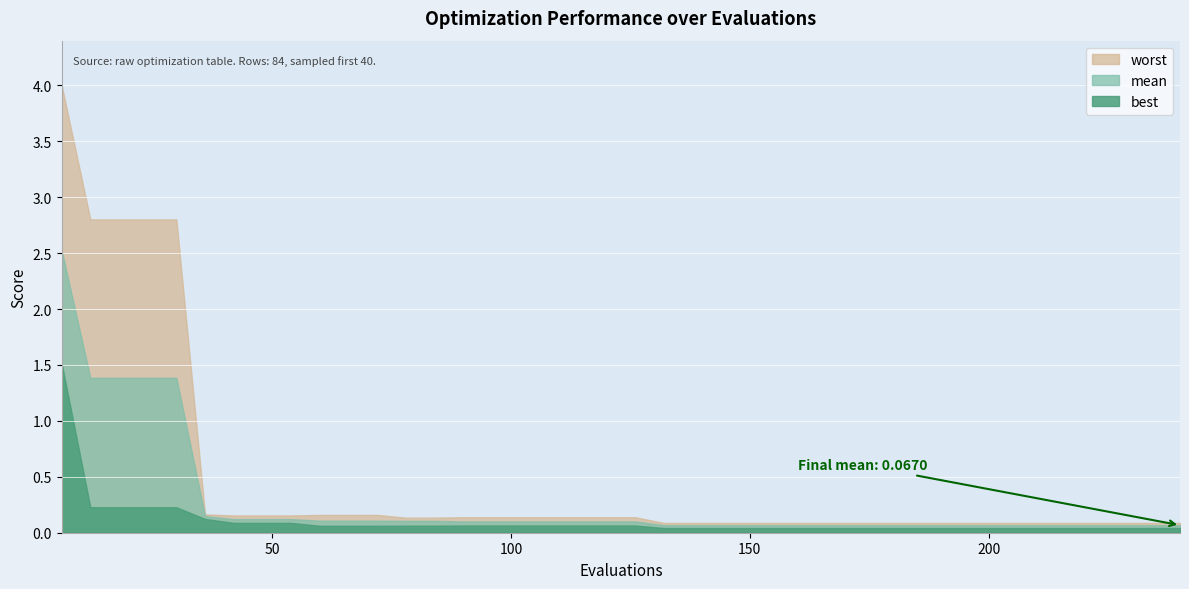

Which has a higher value, 54 or 144?

54